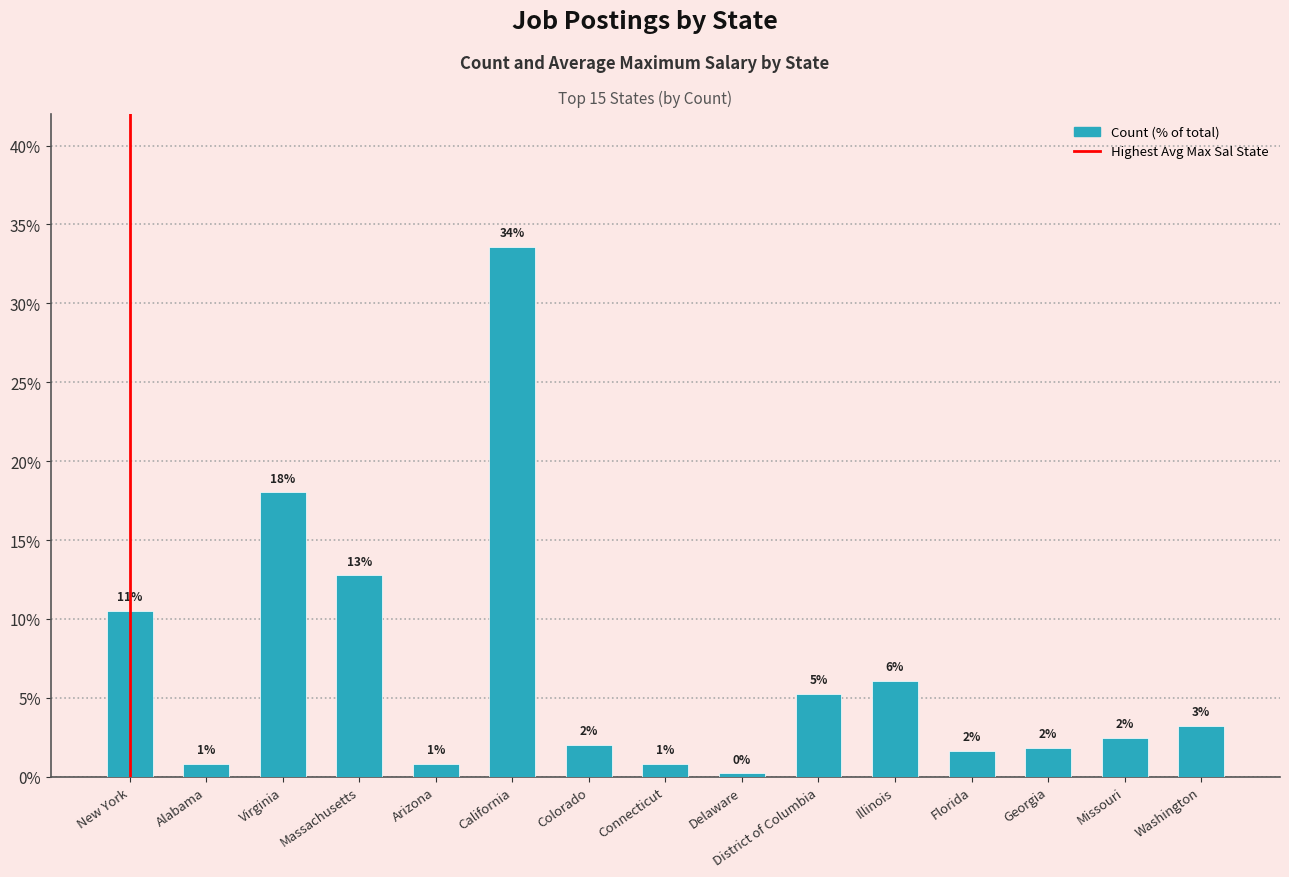

True or false: the data shows 1.5 at Missouri.

False